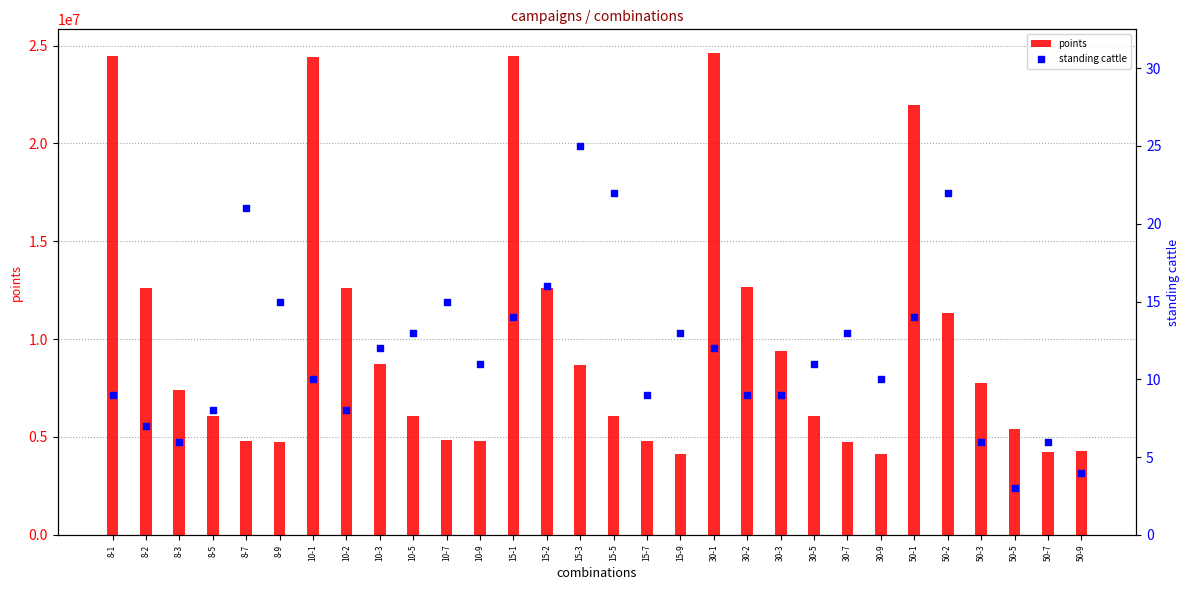

What is the total value across all series at 50-2?

11341854